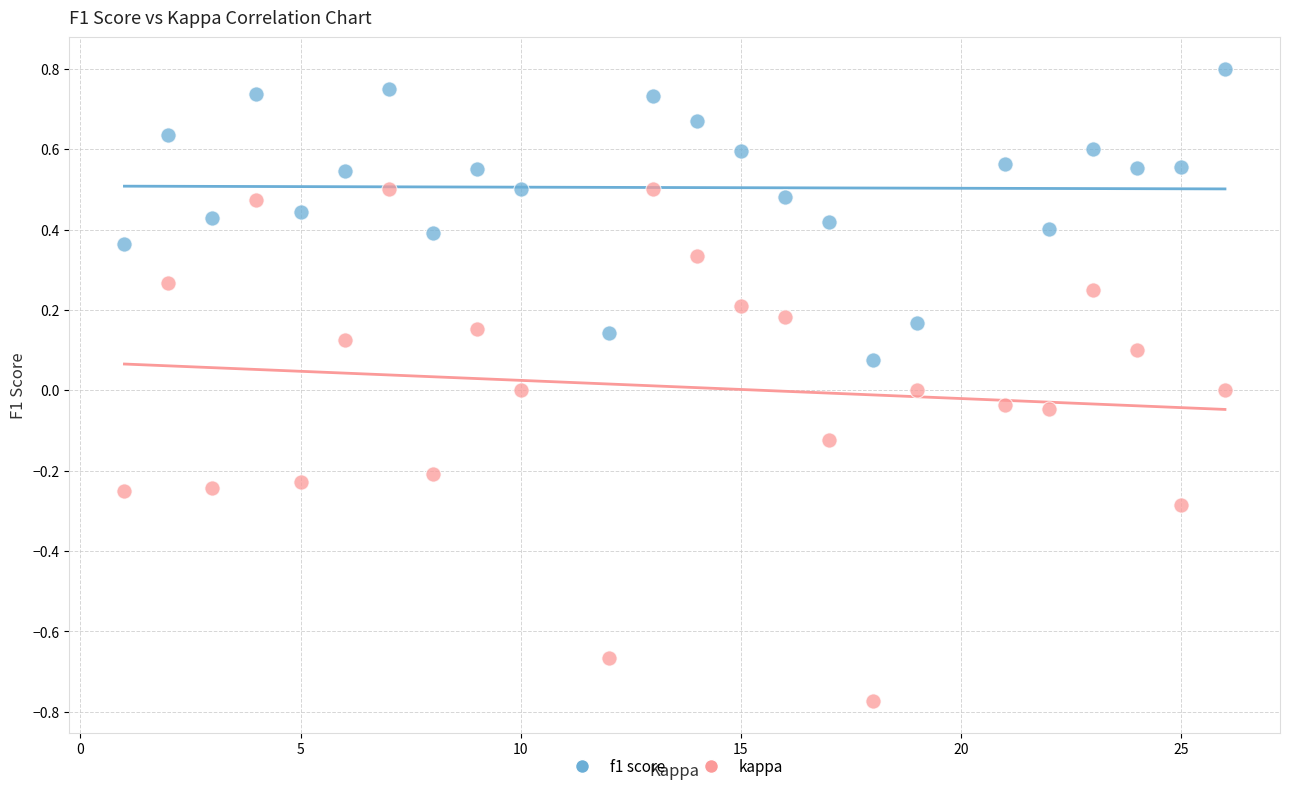

Across all data points, what is the range of X values (max minus min)?

25.0